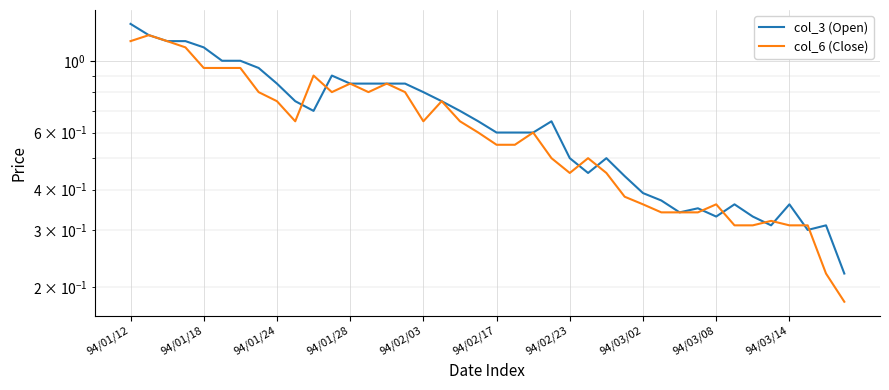

Which series ends up on top after the final intersection of col_3 (Open) and col_6 (Close)?

col_3 (Open)